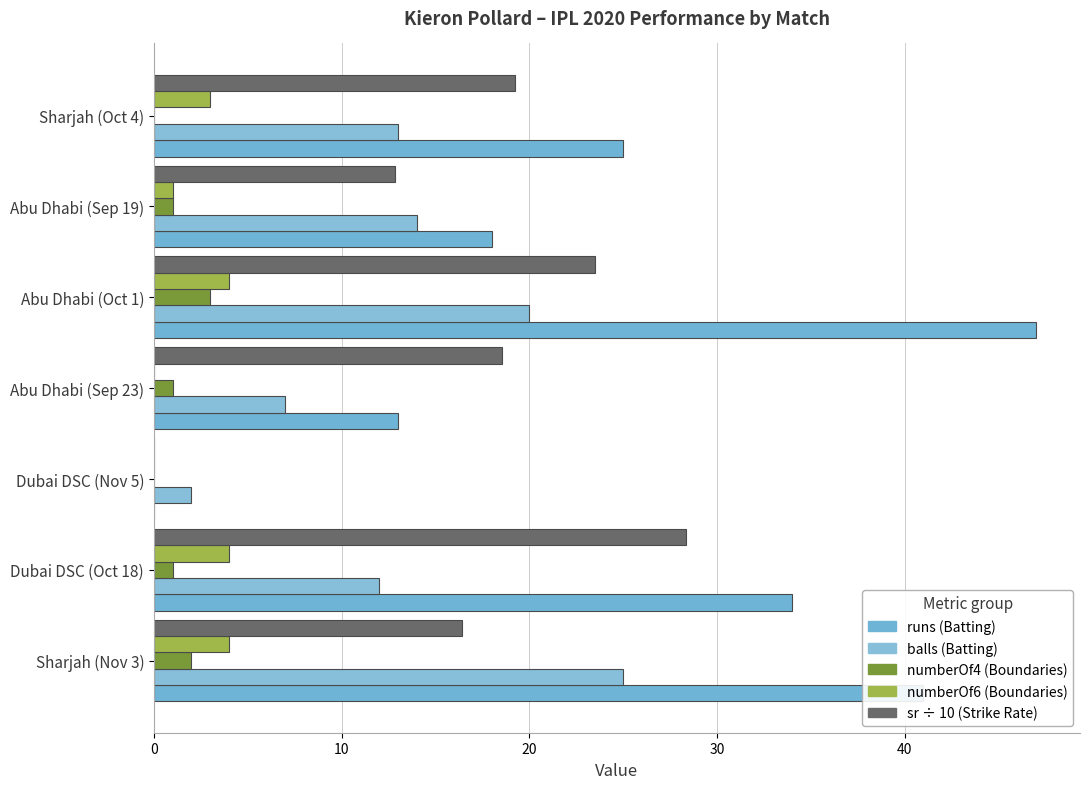

What position from the right is Dubai DSC (Oct 18)?

6